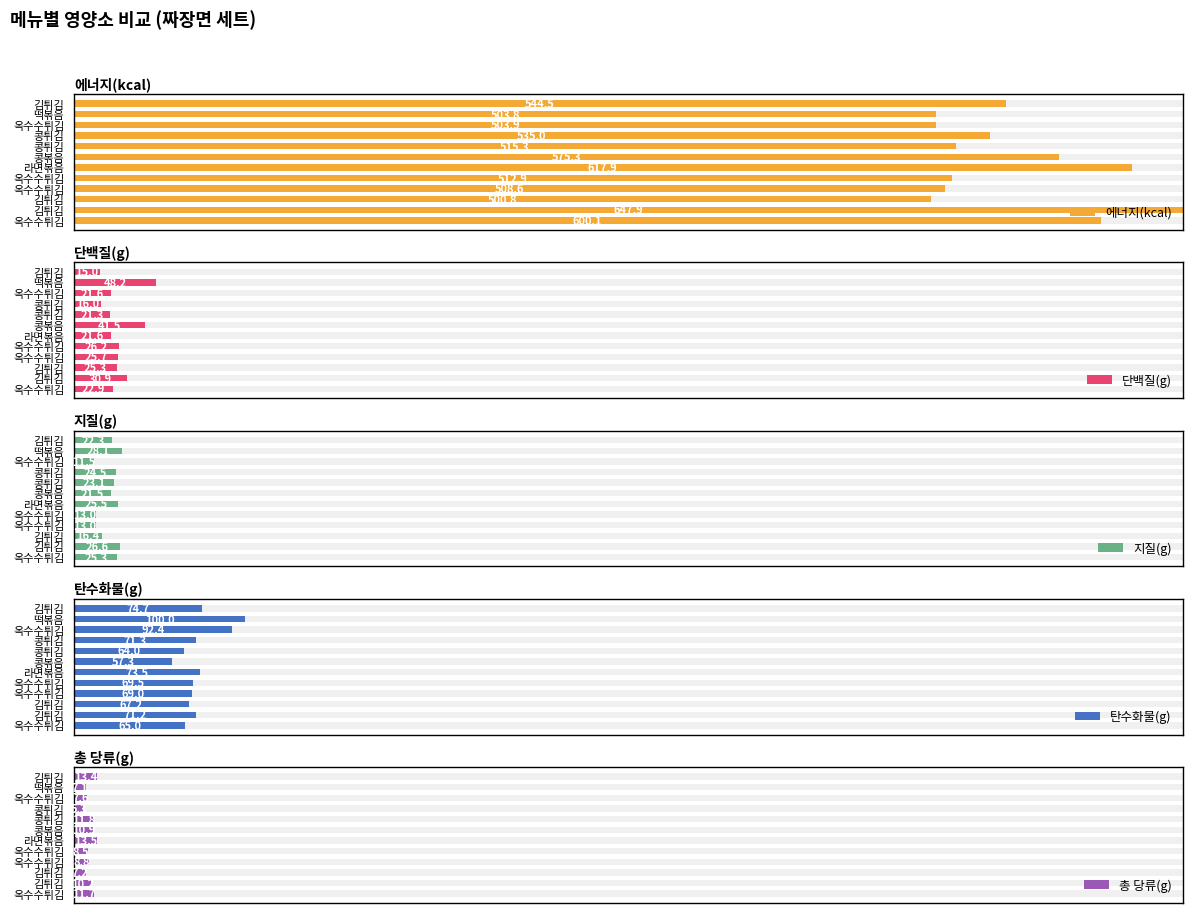

Rank the series at 떡볶음 from lowest to highest value.

총 당류(g), 지질(g), 단백질(g), 탄수화물(g), 에너지(kcal)